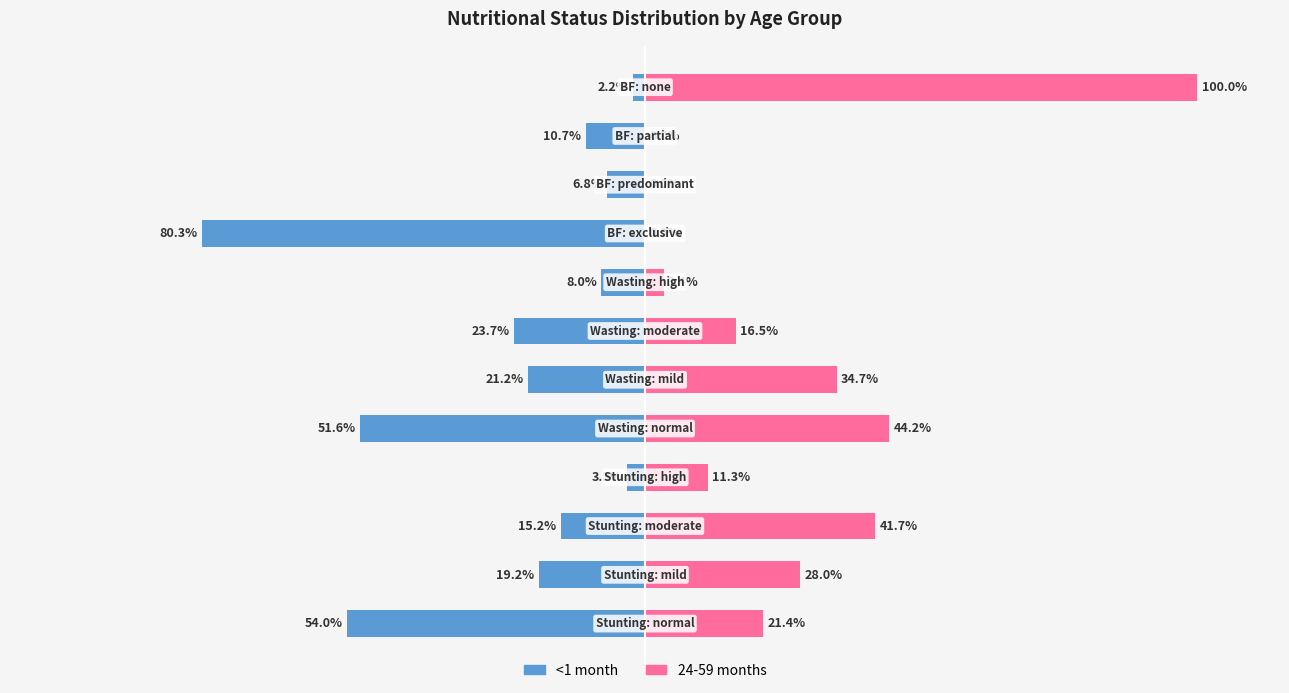

Reading left to right, transcribe all the data shown in this chart.

<1 month: -54.0	-19.2	-15.2	-3.3	-51.6	-21.2	-23.7	-8.0	-80.3	-6.8	-10.7	-2.2
24-59 months: 21.4	28.0	41.7	11.3	44.2	34.7	16.5	3.4	0.0	0.0	0.0	100.0